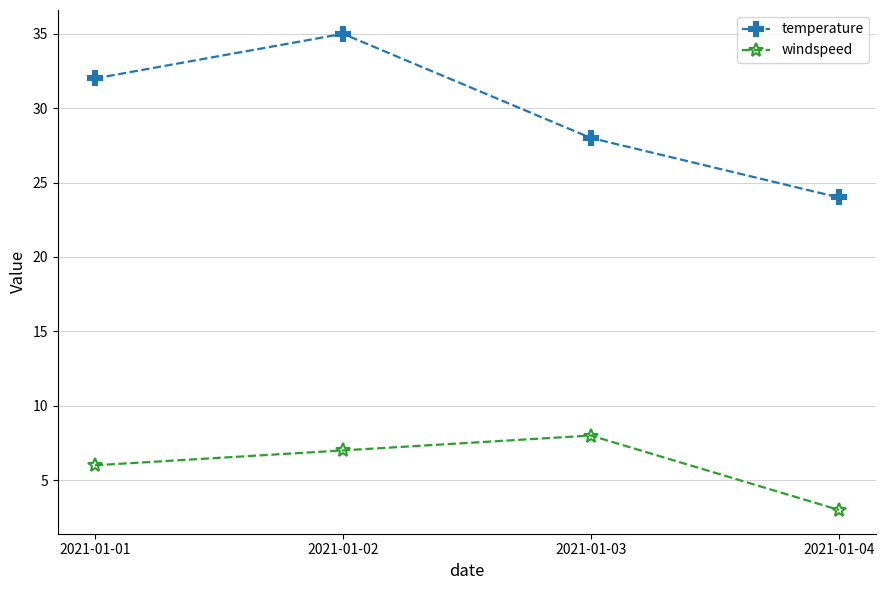

What is the spread (max minus min) of values at 2021-01-02?

28